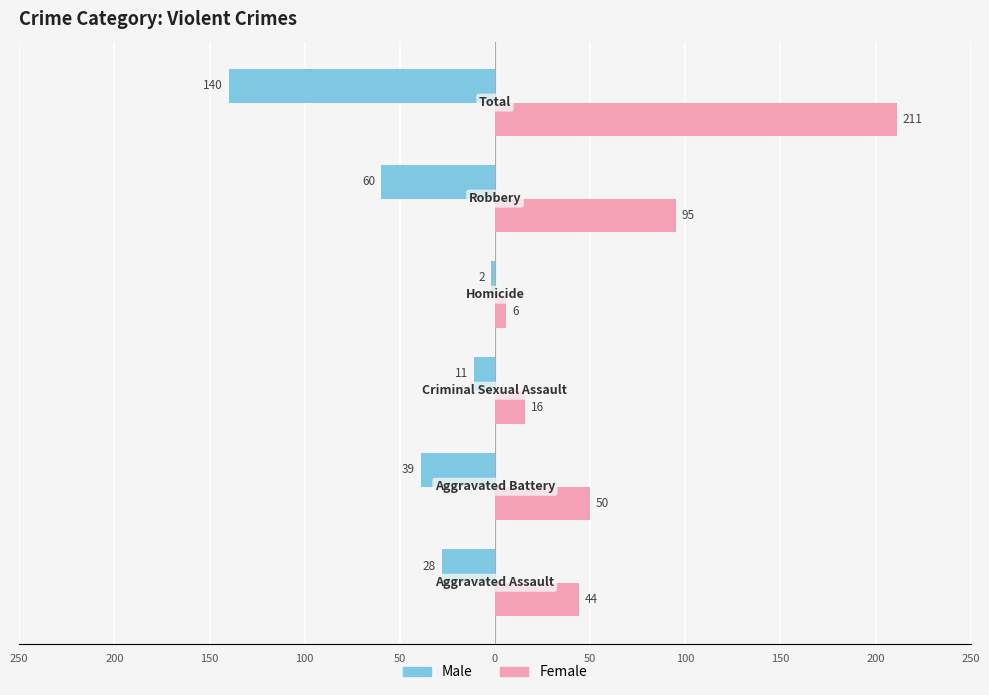

What are all the series names shown in the legend?

Male, Female